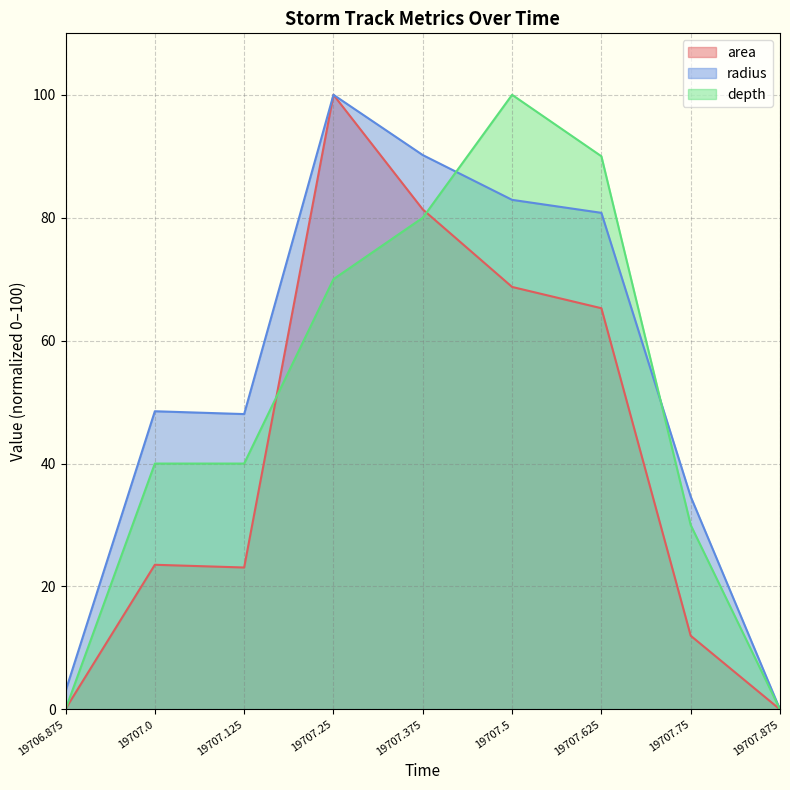

Is the value of area at 19707.875 greater than the value of radius at 19707.0?

No